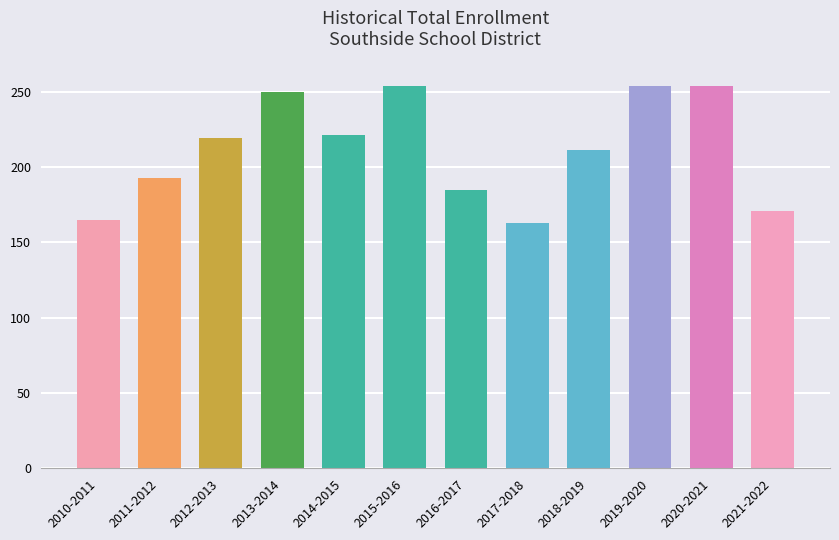

What is the smallest value displayed?

163